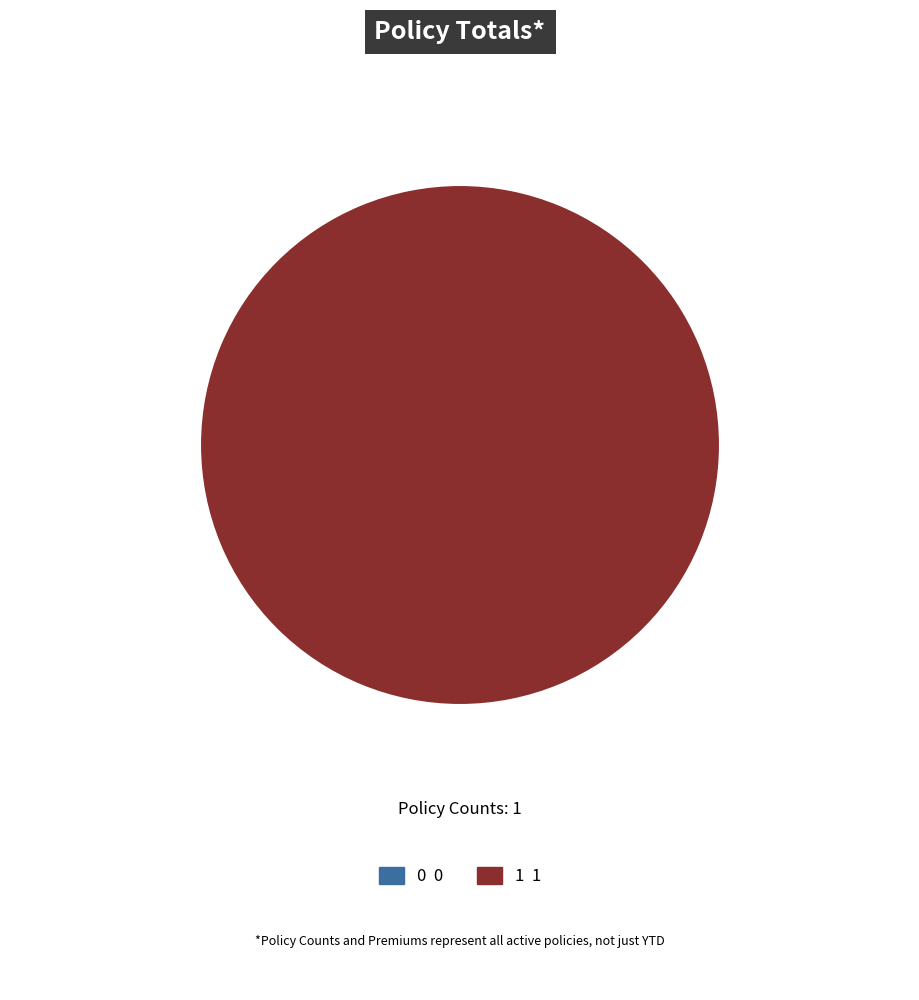

Which slice represents more than half of the pie?

1